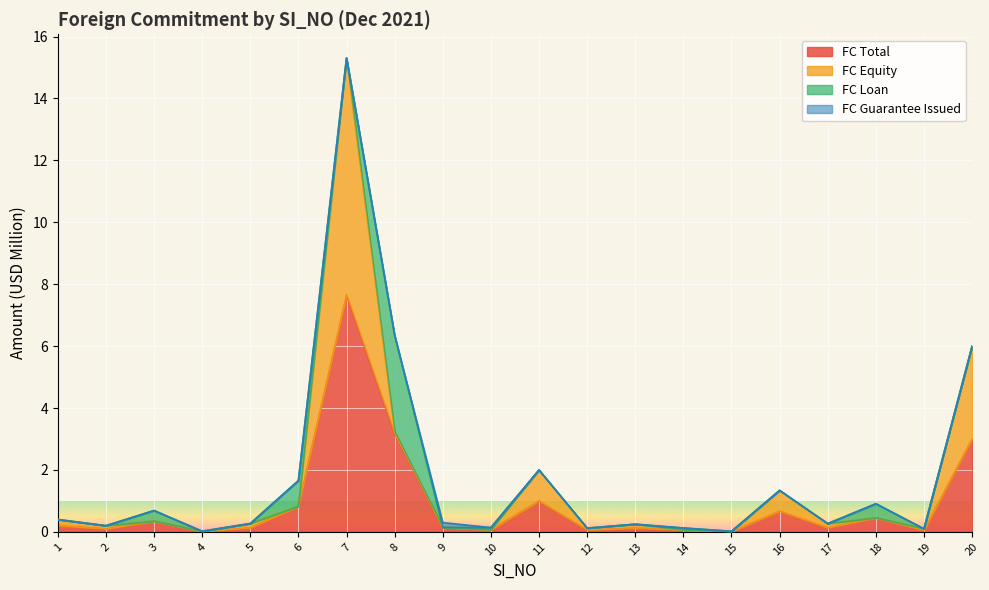

How many interior local valleys does the FC_Equity series have?

7